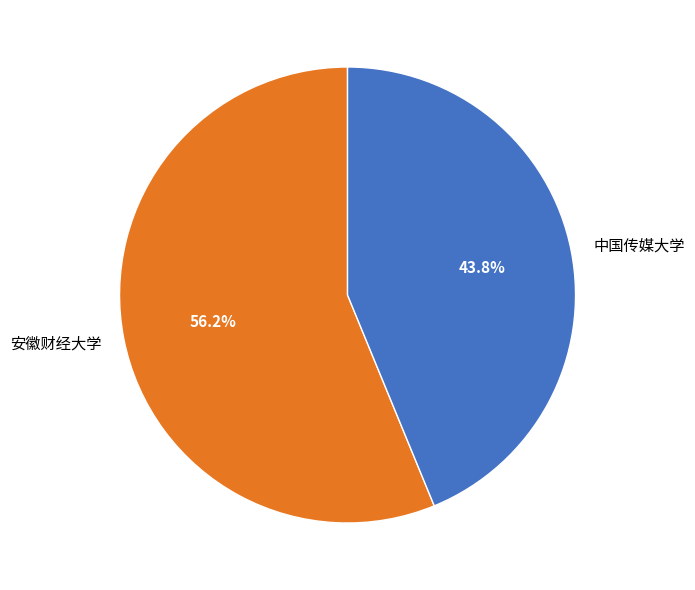

Combined, do 中国传媒大学 and 安徽财经大学 account for over 50%?

Yes